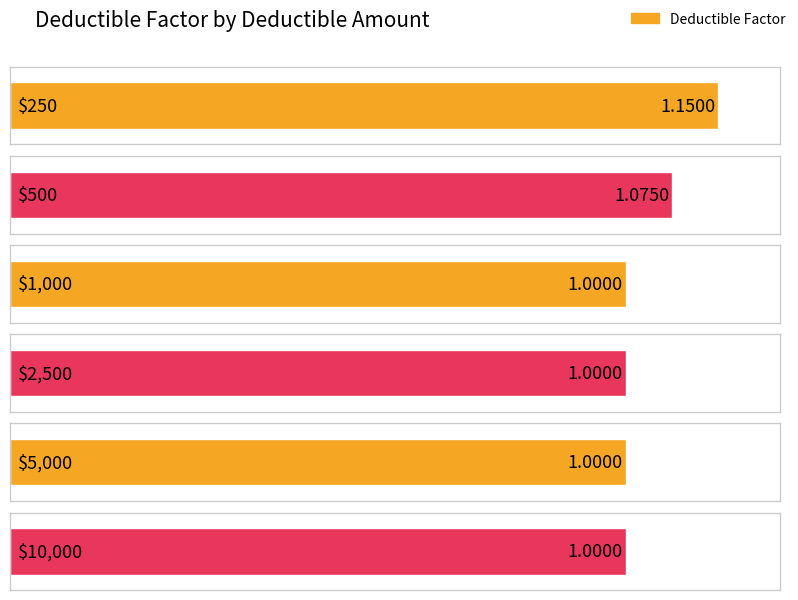

Which has a higher value, $2,500 or $500?

$500